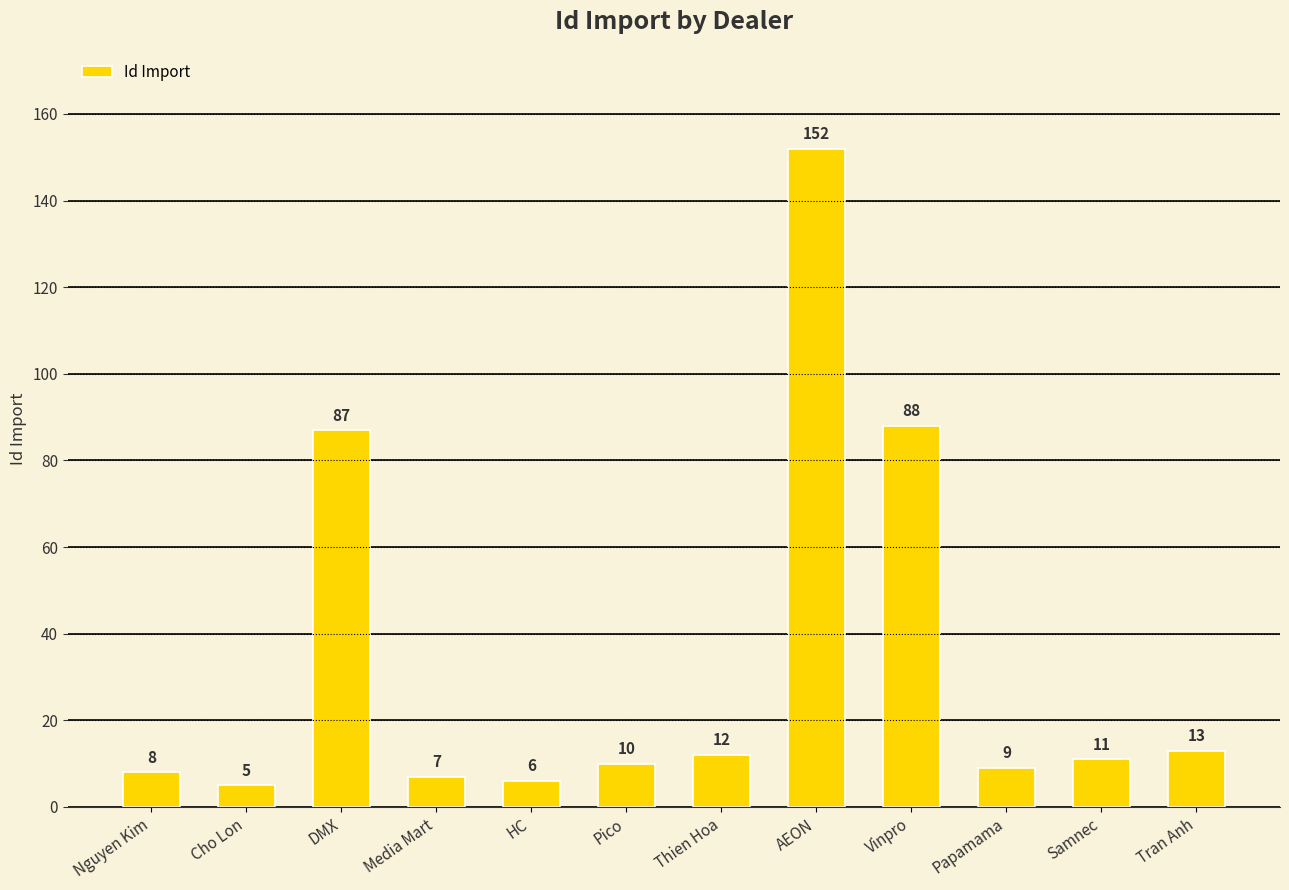

At which label is the value closest to 78?

DMX